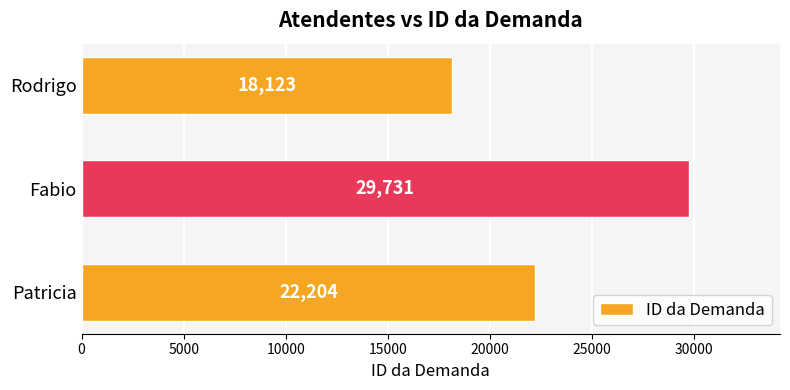

True or false: the data shows 31113 at Patricia.

False